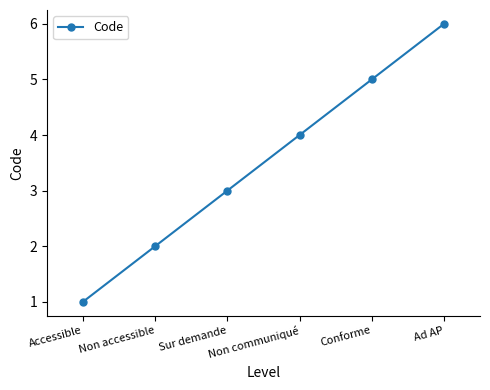

Reading right to left, transcribe all the data shown in this chart.

6	5	4	3	2	1